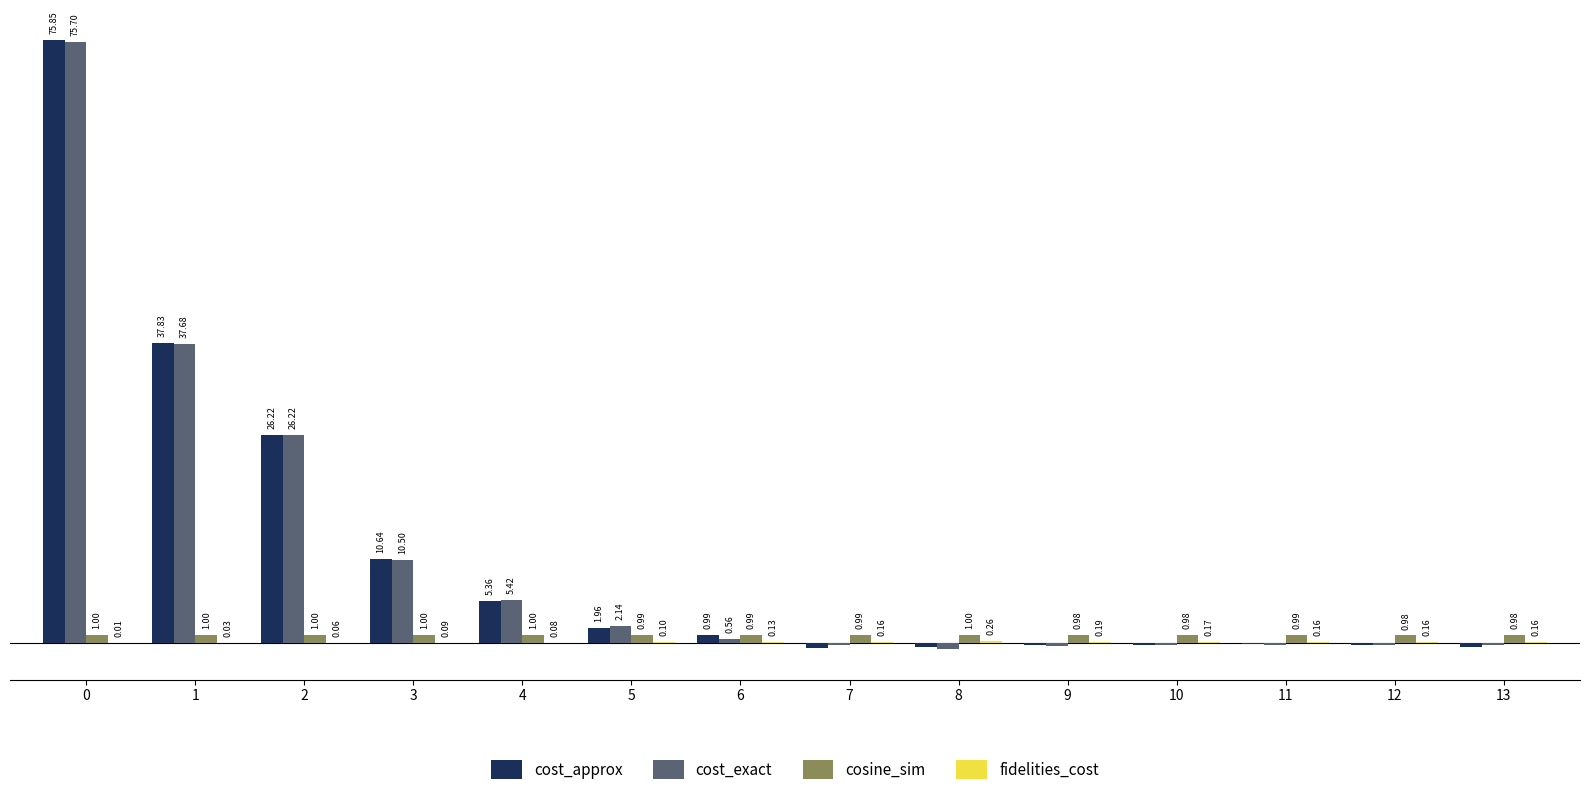

Which series changed the most between 12 and 13?

cost_approx